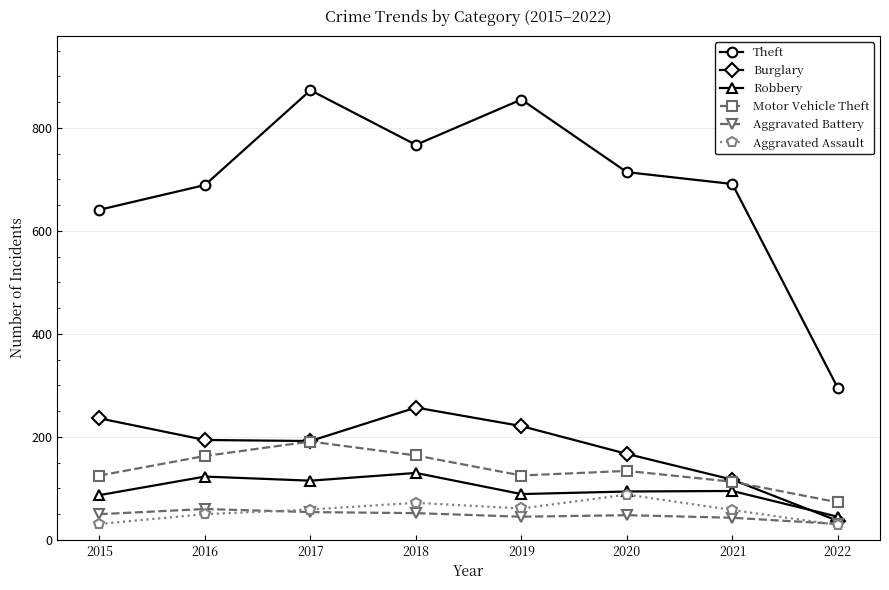

What are all the series names shown in the legend?

Theft, Burglary, Robbery, Motor Vehicle Theft, Aggravated Battery, Aggravated Assault